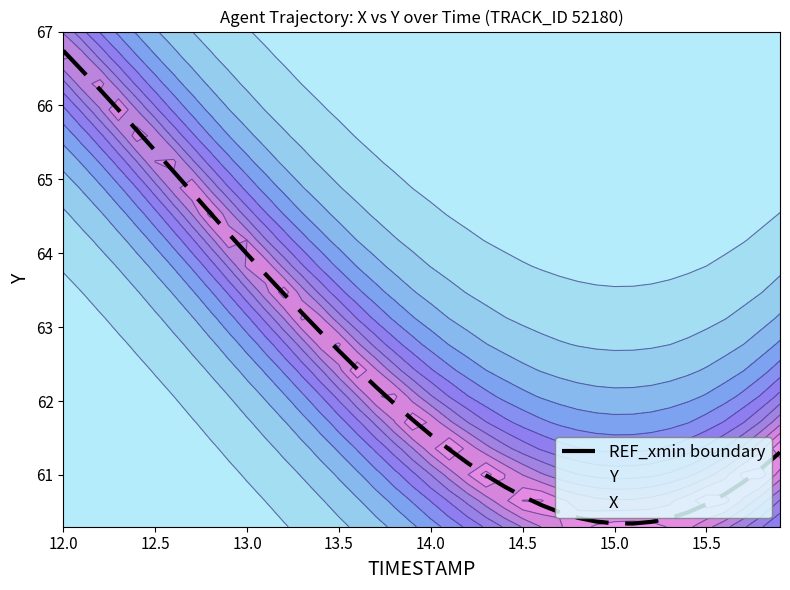

Which category has the highest value in the REF_xmin boundary series?

12.0